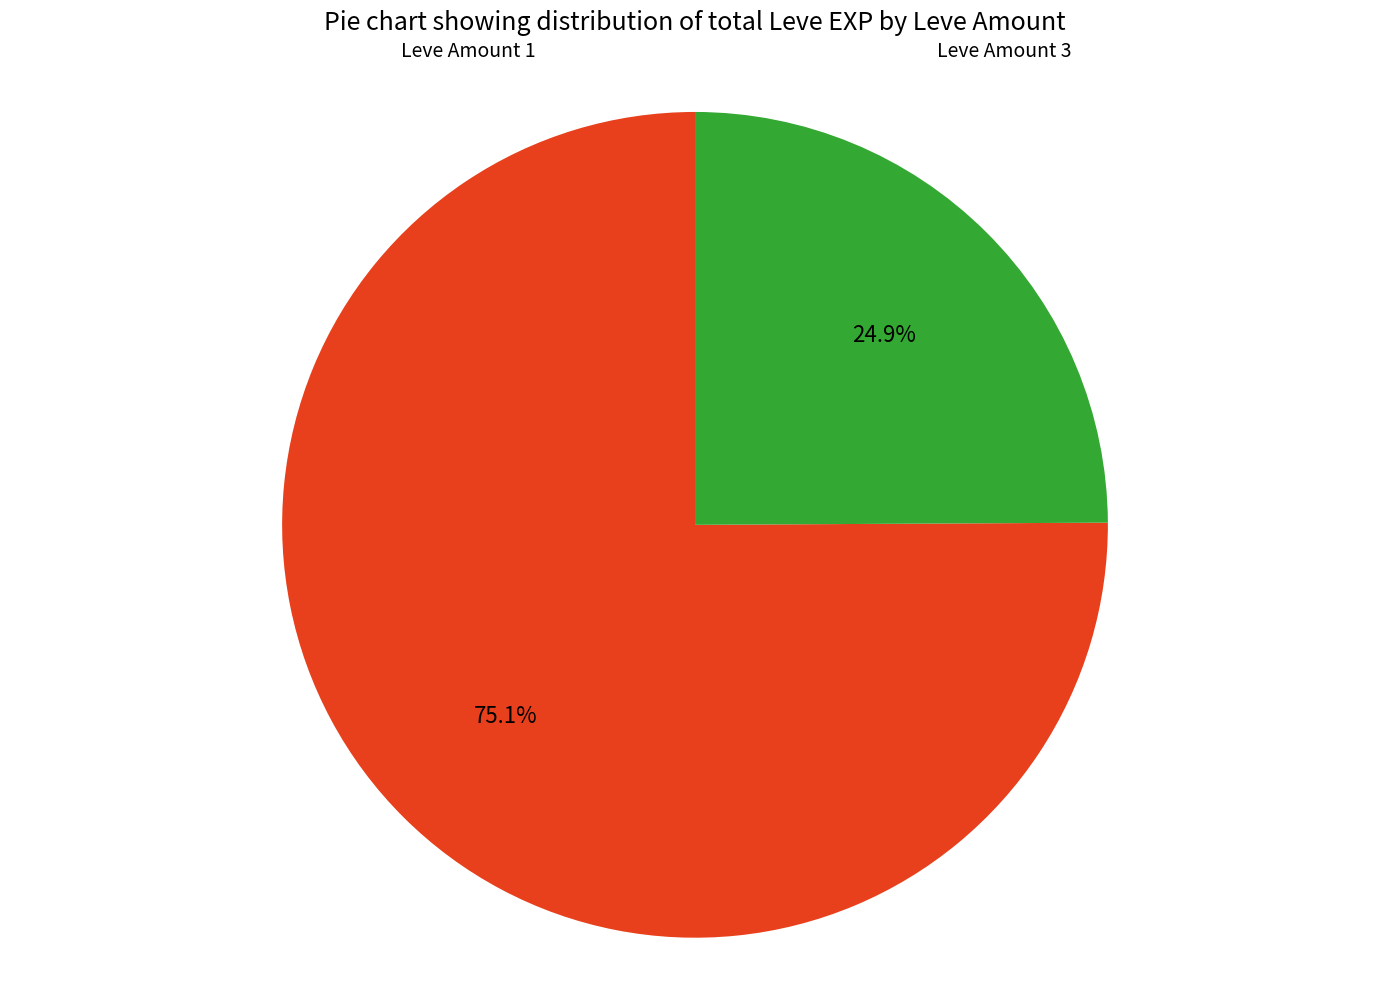

To the nearest percent, what is the difference between the largest and smallest slice percentages?

50%